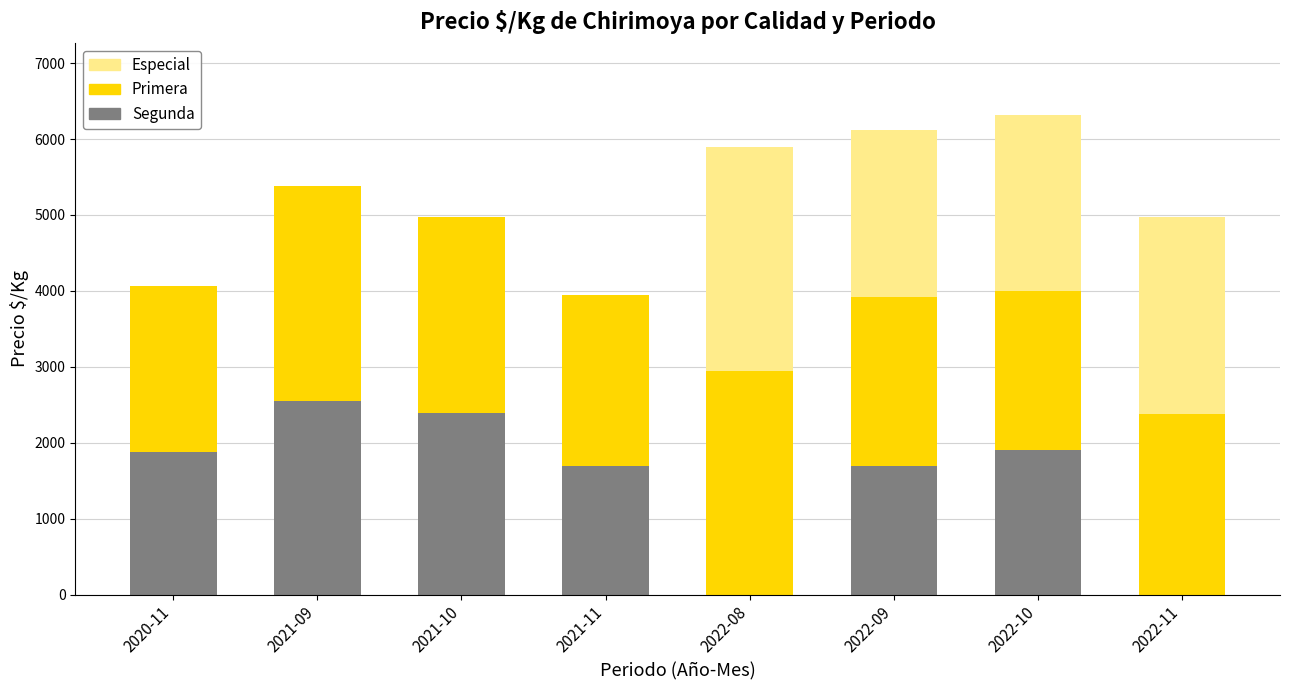

At which label does Segunda reach its peak?

2021-09